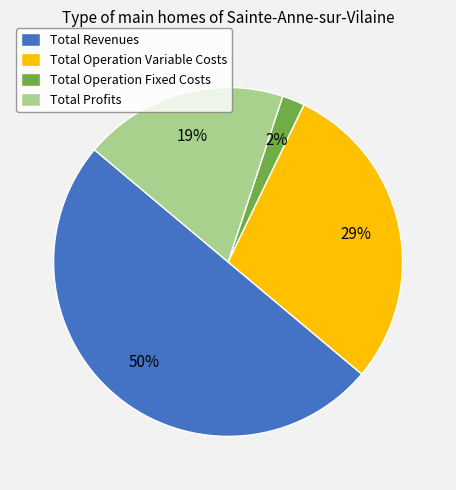

True or false: Total Operation Fixed Costs accounts for 2% of the total.

True